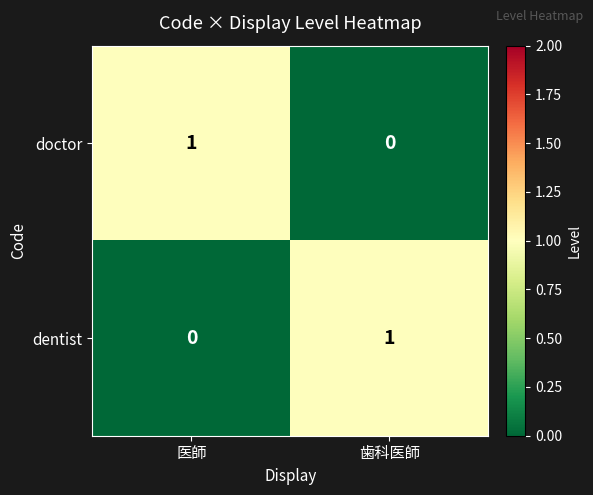

Is the value of doctor at 医師 greater than the value of dentist at 医師?

Yes